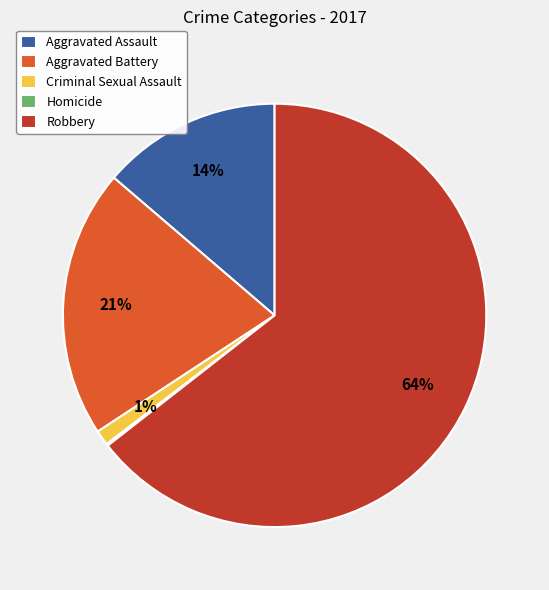

What percentage is the Aggravated Battery slice, to the nearest percent?

21%